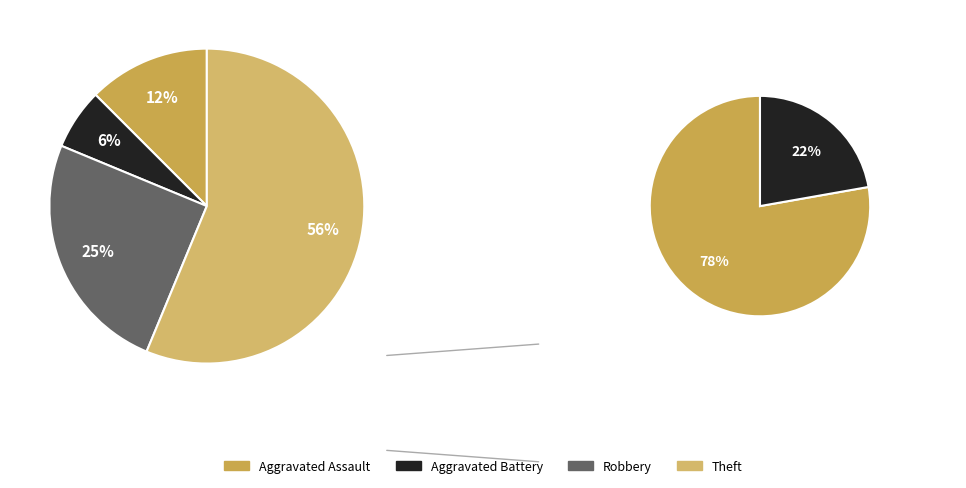

Approximately how many times larger is the value at Aggravated Battery compared to Theft?

0.1